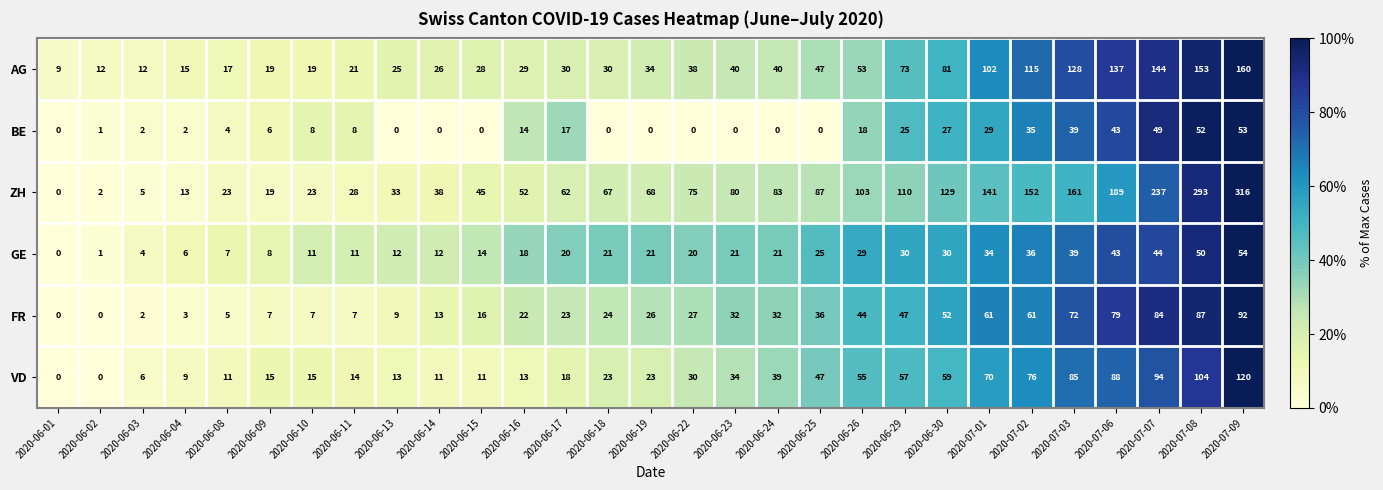

Which series changed the most between 2020-06-01 and 2020-07-02?

ZH